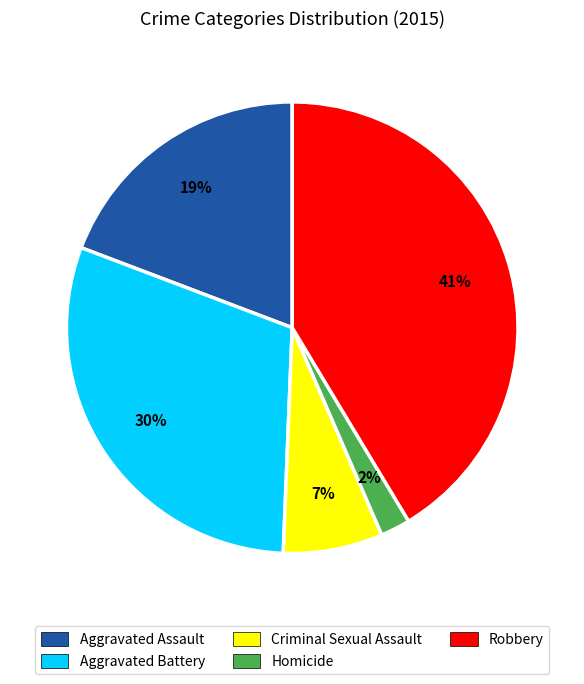

Is Homicide the majority of the pie?

No